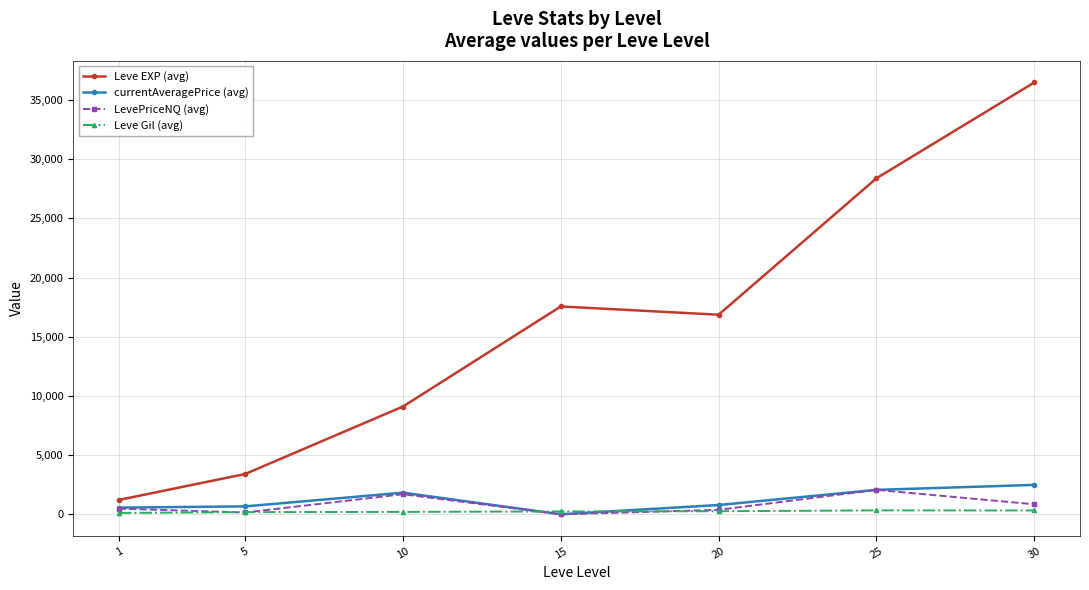

How many lines are shown in the chart?

4